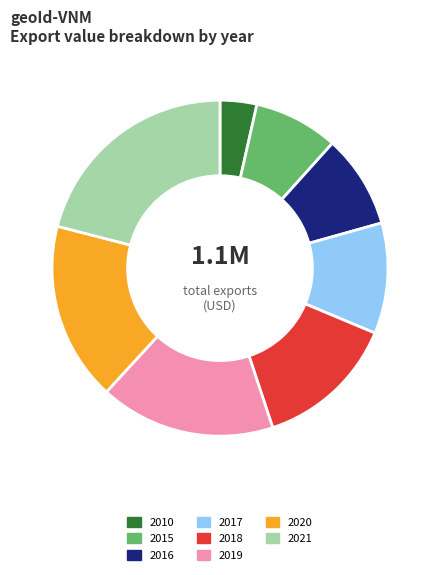

Does 2016 represent more than half of the total?

No